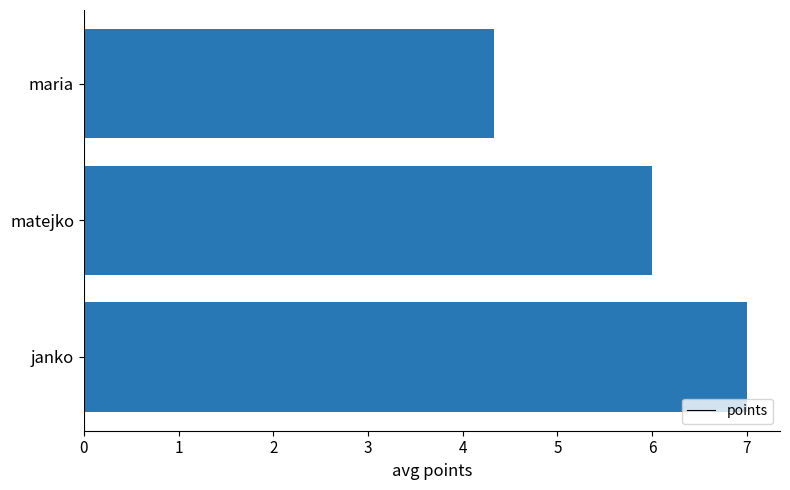

How many categories are shown in the chart?

3